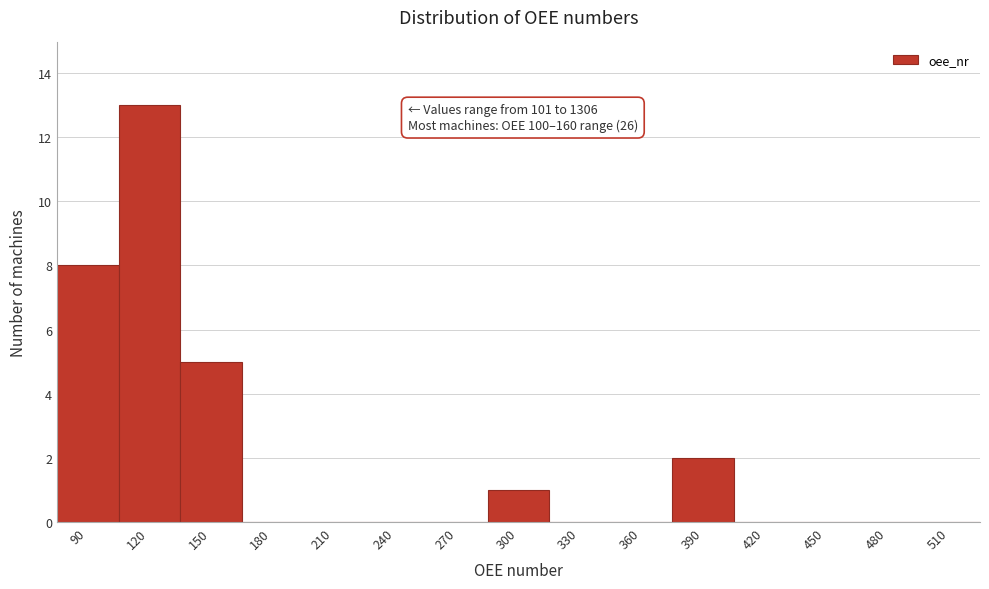

Reading left to right, list all the values displayed in this chart.

90=8	120=13	150=5	180=0	210=0	240=0	270=0	300=1	330=0	360=0	390=2	420=0	450=0	480=0	510=0